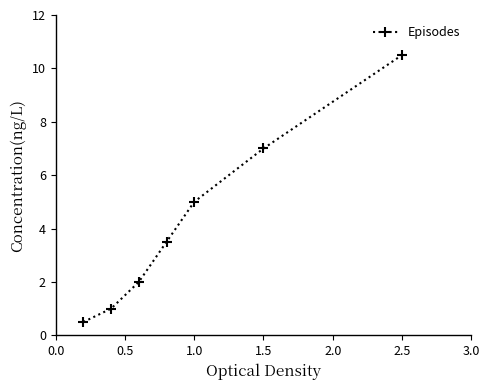

What is the difference between the maximum and second lowest values?

9.5